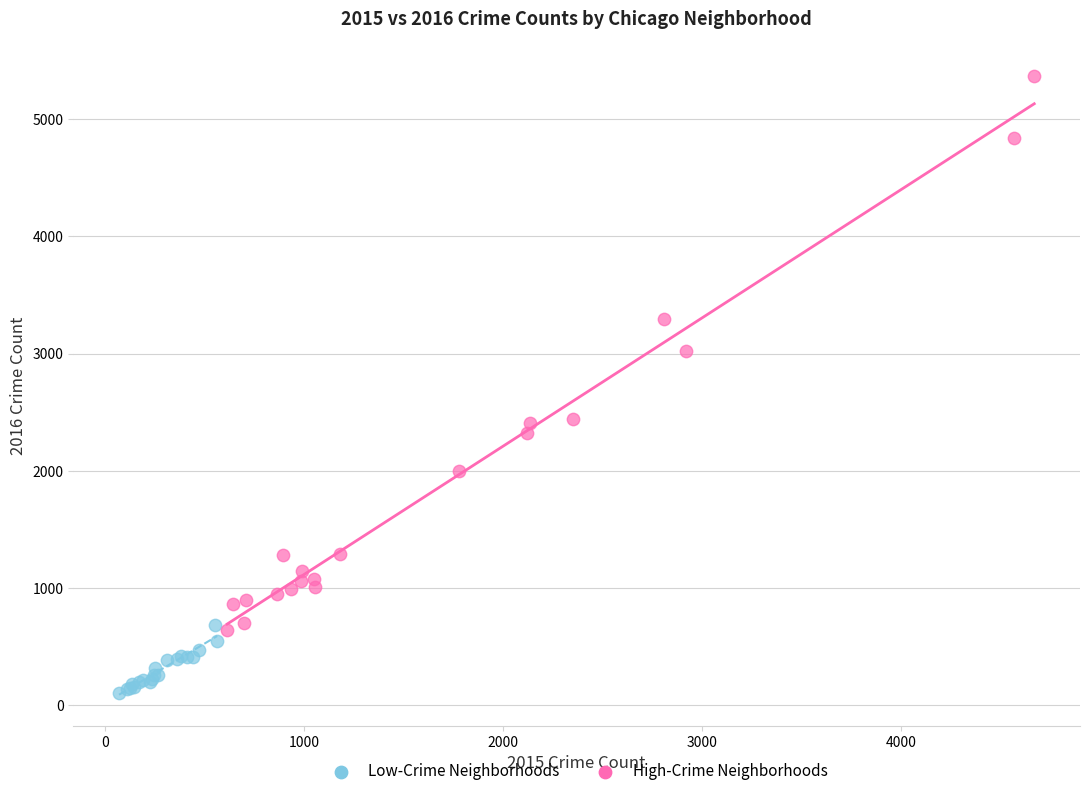

Which series has the widest spread of Y values?

High-Crime Neighborhoods